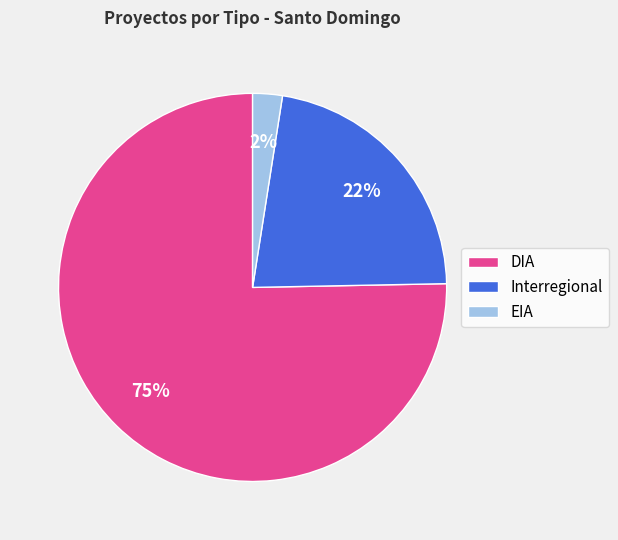

Is there a majority slice in this chart?

Yes